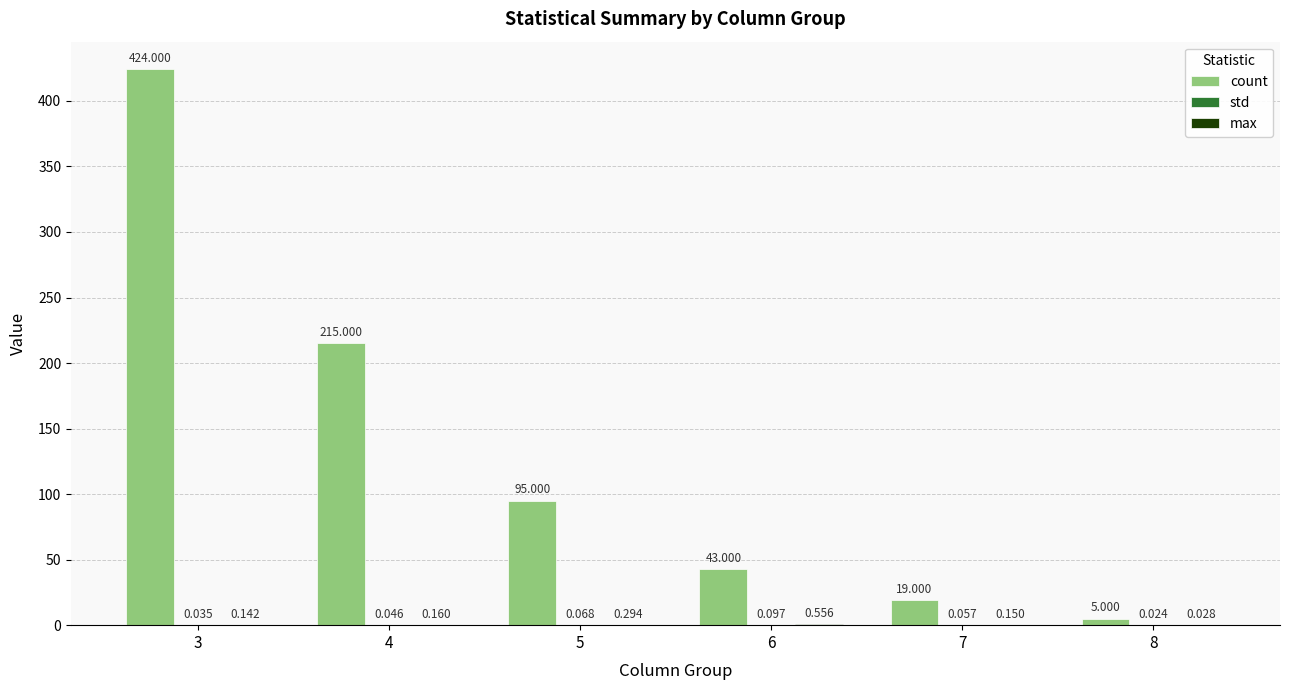

Which series changed the most between 4 and 6?

count